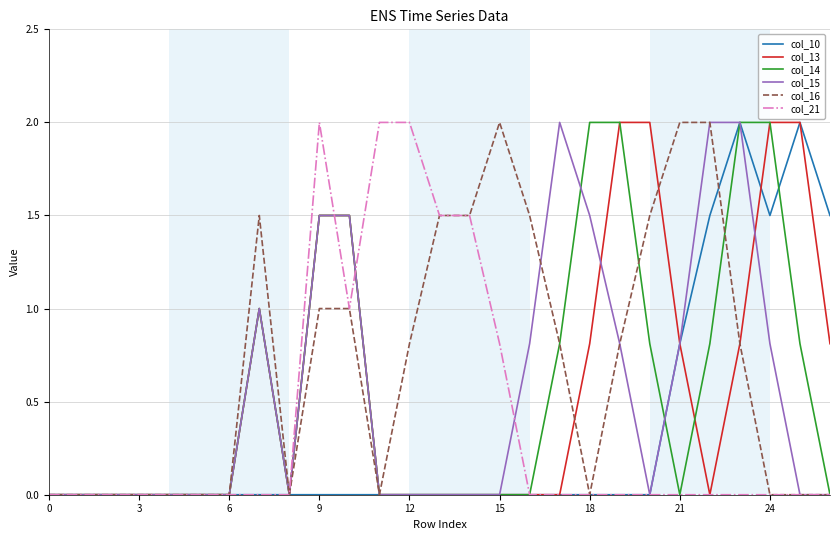

How many lines are shown in the chart?

6